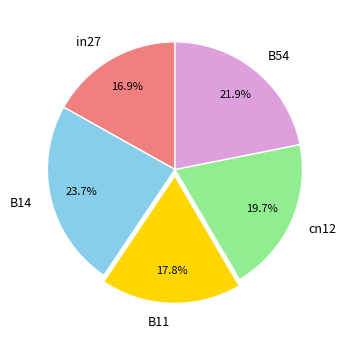

Do B54 and cn12 together represent more than half of the pie?

No